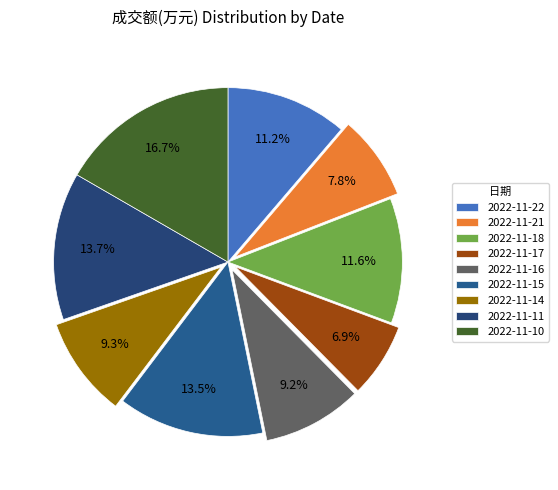

How many segments does this pie chart have?

9